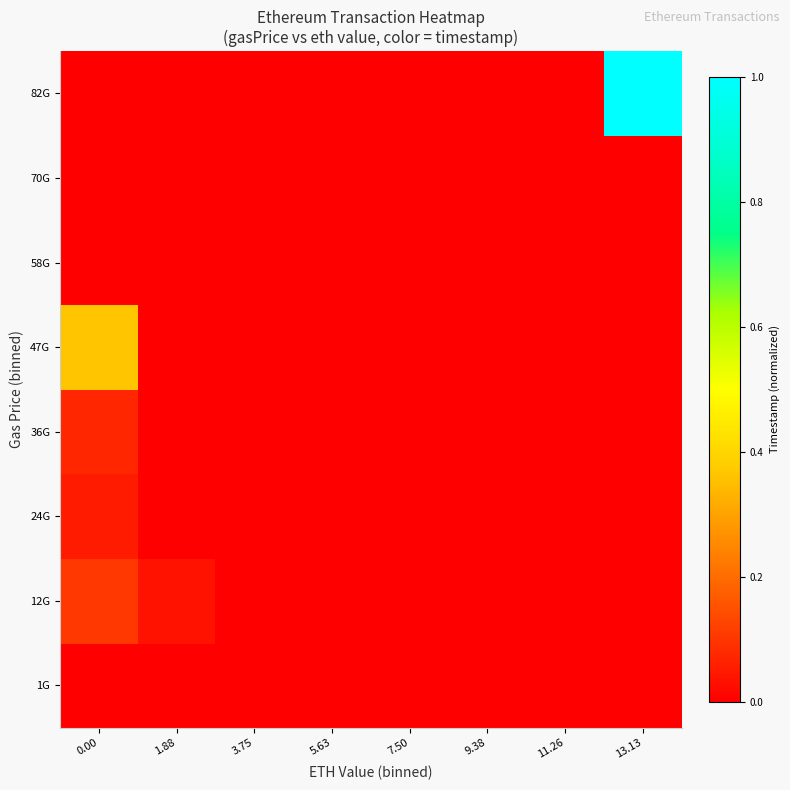

Reading left to right, transcribe all the data shown in this chart.

1G: 0.00=0.0	1.88=0.0	3.75=0.0	5.63=0.0	7.50=0.0	9.38=0.0	11.26=0.0	13.13=0.0
12G: 0.00=0.1	1.88=0.0	3.75=0.0	5.63=0.0	7.50=0.0	9.38=0.0	11.26=0.0	13.13=0.0
24G: 0.00=0.1	1.88=0.0	3.75=0.0	5.63=0.0	7.50=0.0	9.38=0.0	11.26=0.0	13.13=0.0
36G: 0.00=0.1	1.88=0.0	3.75=0.0	5.63=0.0	7.50=0.0	9.38=0.0	11.26=0.0	13.13=0.0
47G: 0.00=0.4	1.88=0.0	3.75=0.0	5.63=0.0	7.50=0.0	9.38=0.0	11.26=0.0	13.13=0.0
58G: 0.00=0.0	1.88=0.0	3.75=0.0	5.63=0.0	7.50=0.0	9.38=0.0	11.26=0.0	13.13=0.0
70G: 0.00=0.0	1.88=0.0	3.75=0.0	5.63=0.0	7.50=0.0	9.38=0.0	11.26=0.0	13.13=0.0
82G: 0.00=0.0	1.88=0.0	3.75=0.0	5.63=0.0	7.50=0.0	9.38=0.0	11.26=0.0	13.13=1.0